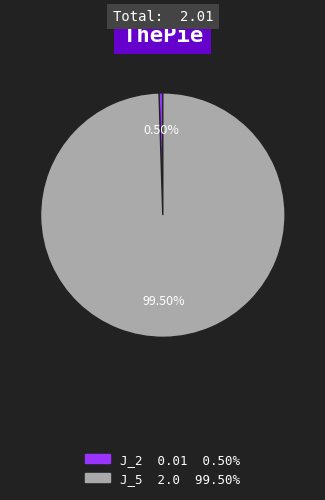

How many segments does this pie chart have?

2